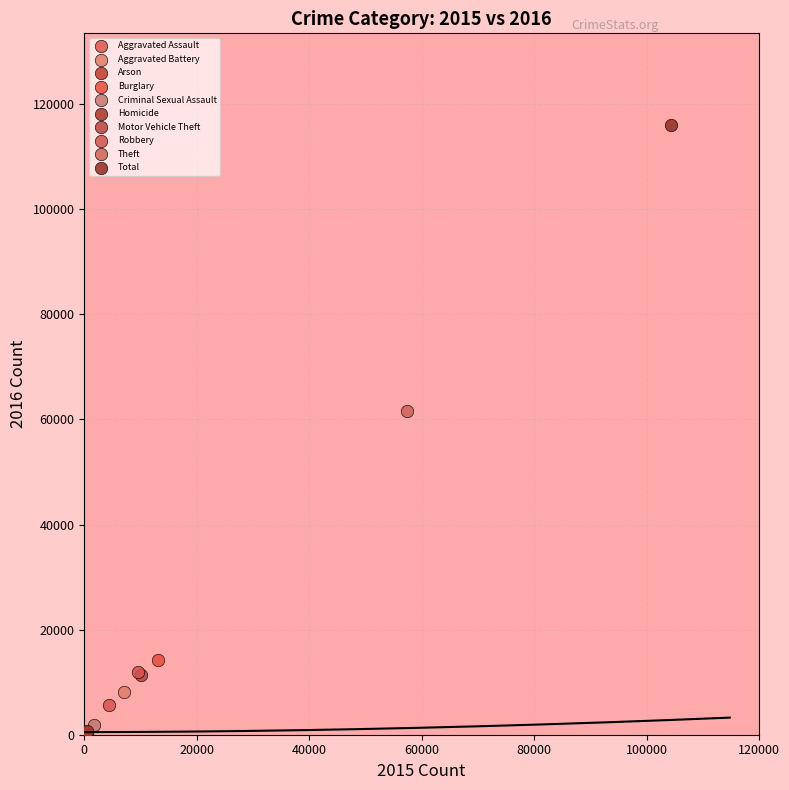

Which series reaches the maximum Y coordinate?

Total